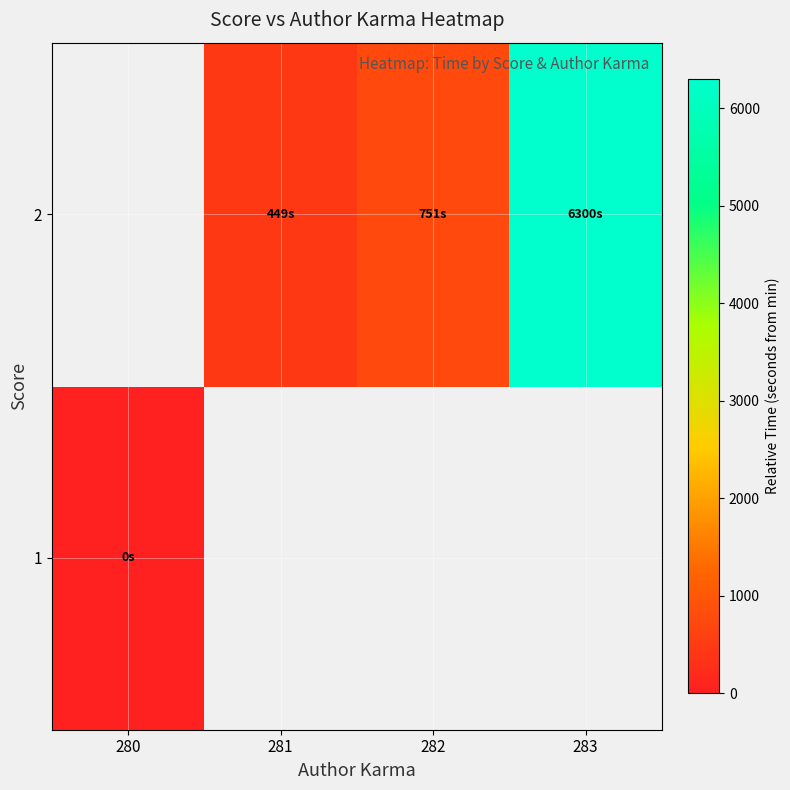

Is the value of 1 at 283 greater than the value of 2 at 282?

No